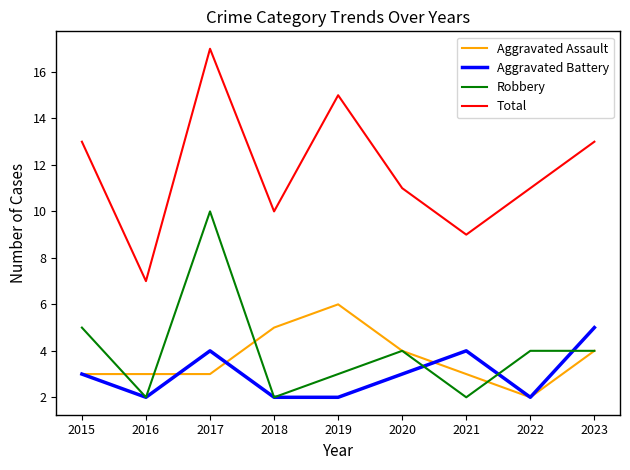

Is it true that Aggravated Assault equals 1 at 2016?

False